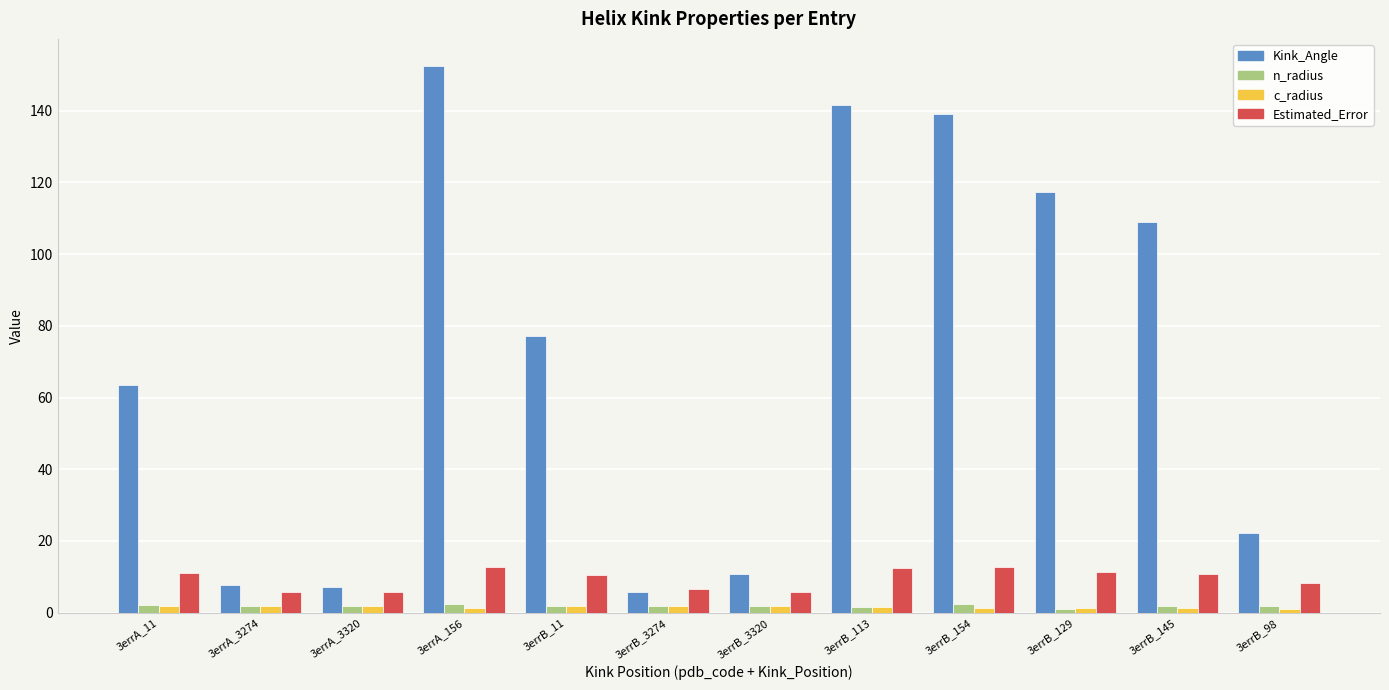

Between 3errA_3320 and 3errB_3320, which series saw the biggest shift?

Kink_Angle